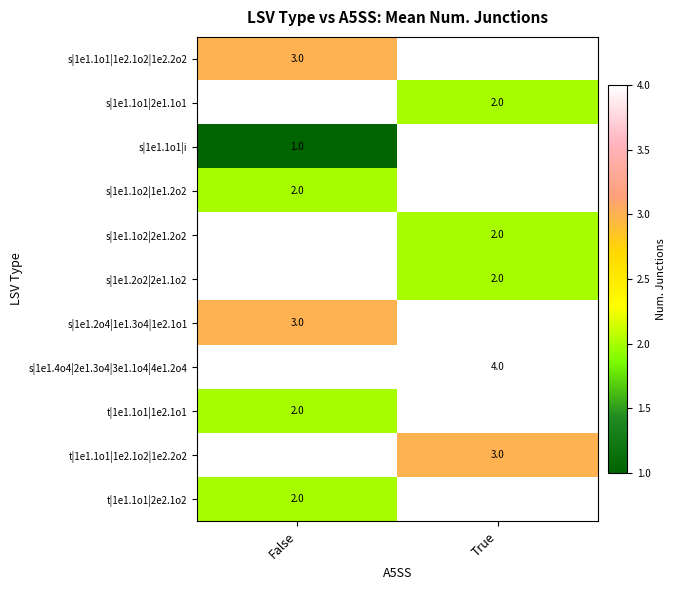

The s|1e1.1o1|i series shows 1 at False. True or false?

True